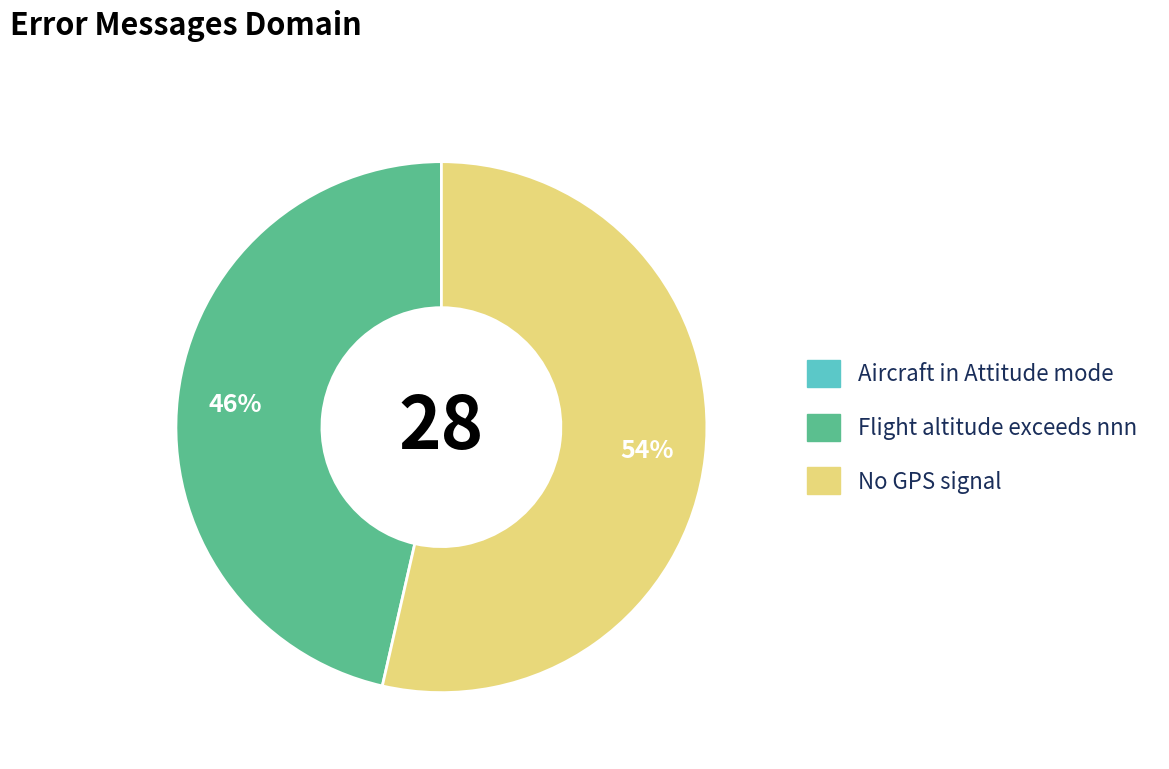

The Flight altitude exceeds nnn slice represents 46% of the pie. True or false?

True